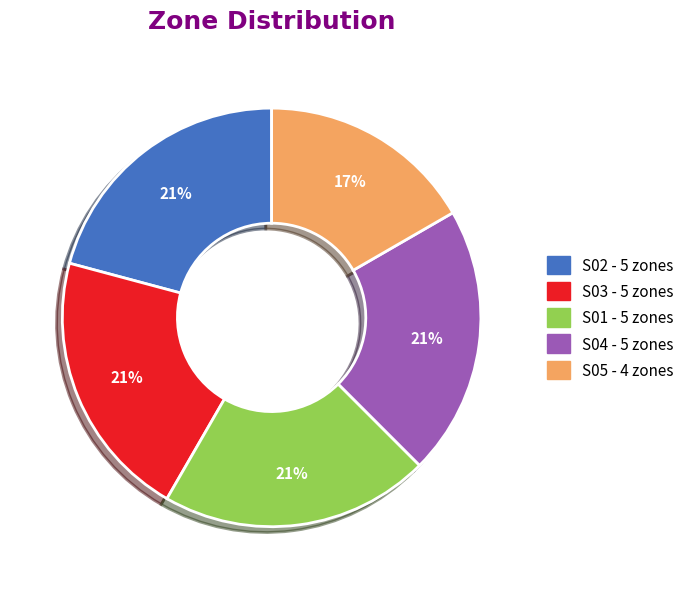

Does any single category account for the majority?

No